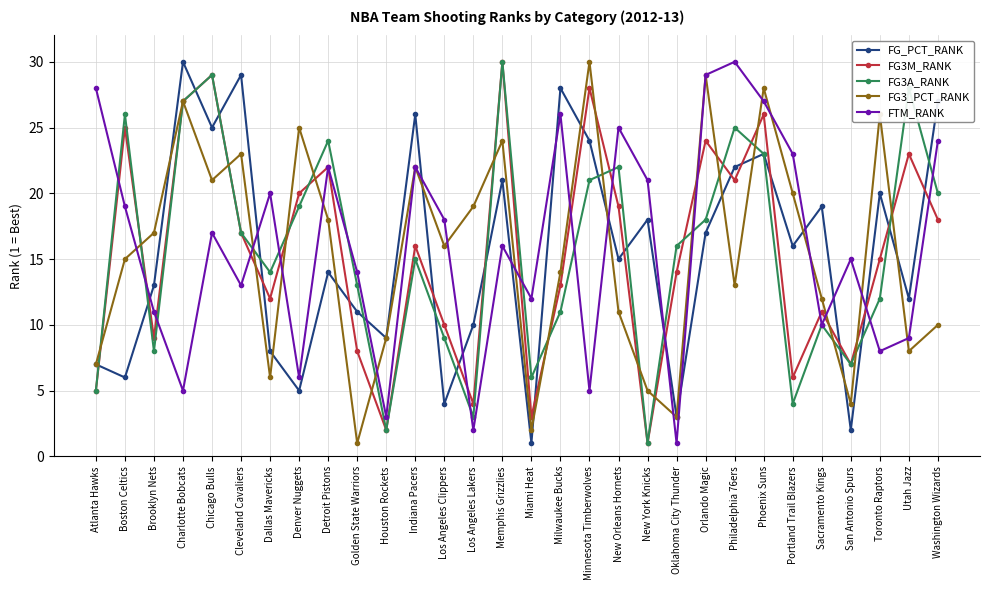

What is the maximum value shown in the chart?

30